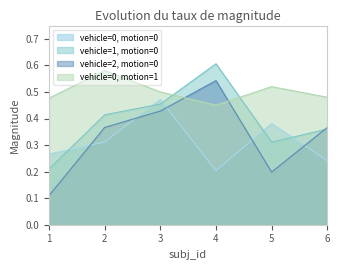

What is the difference between the maximum and minimum values in the vehicle=0, motion=0 series?

0.3